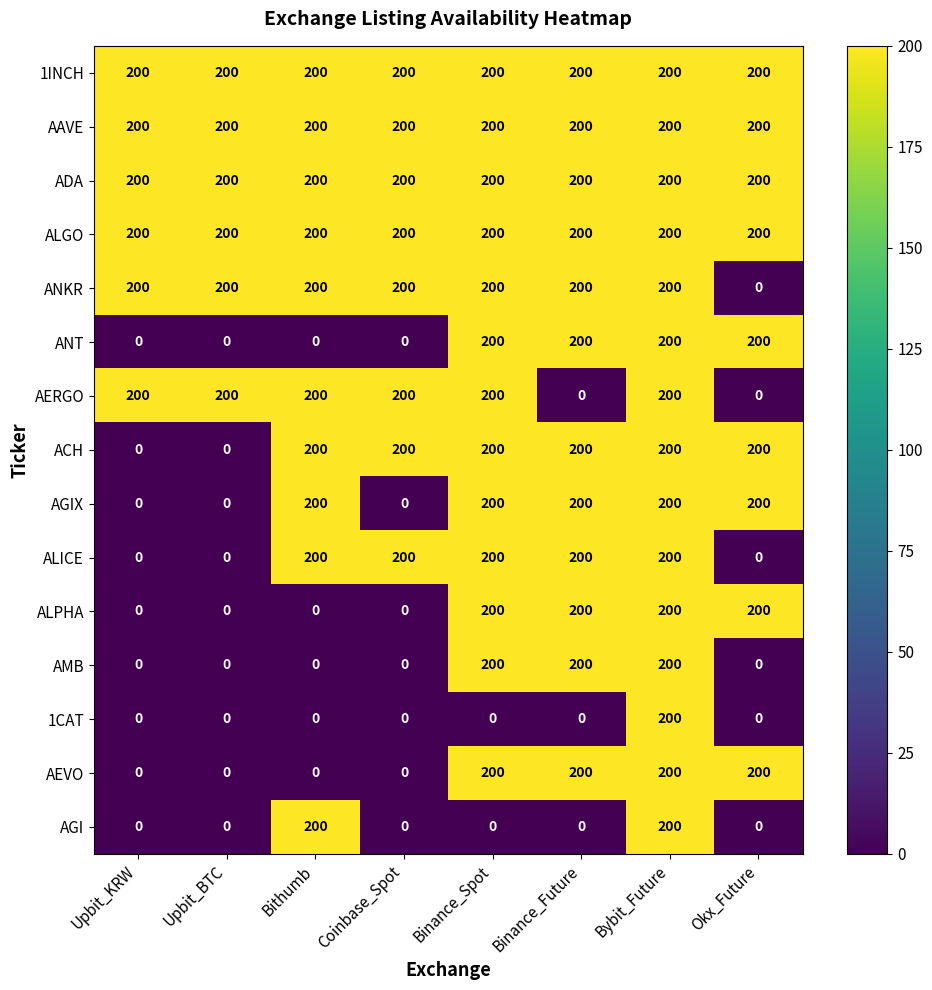

What is the highest value of the AMB series?

200